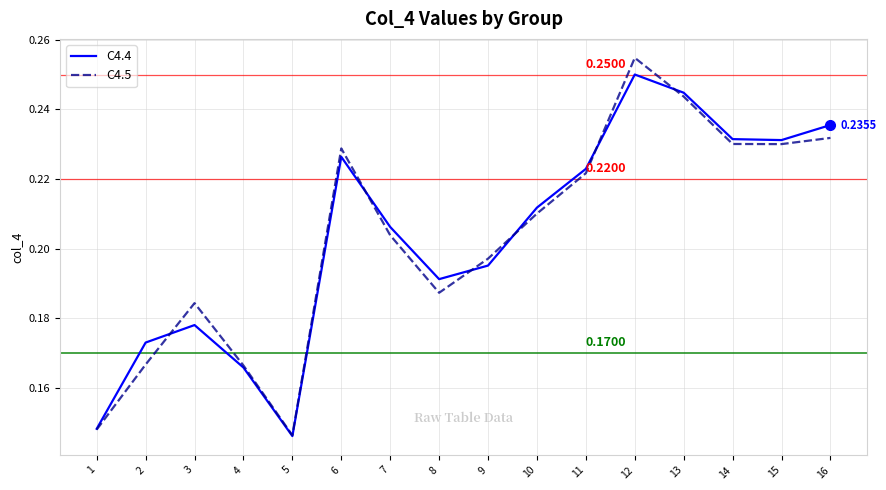

Which series changed the most between 6 and 10?

C4.5